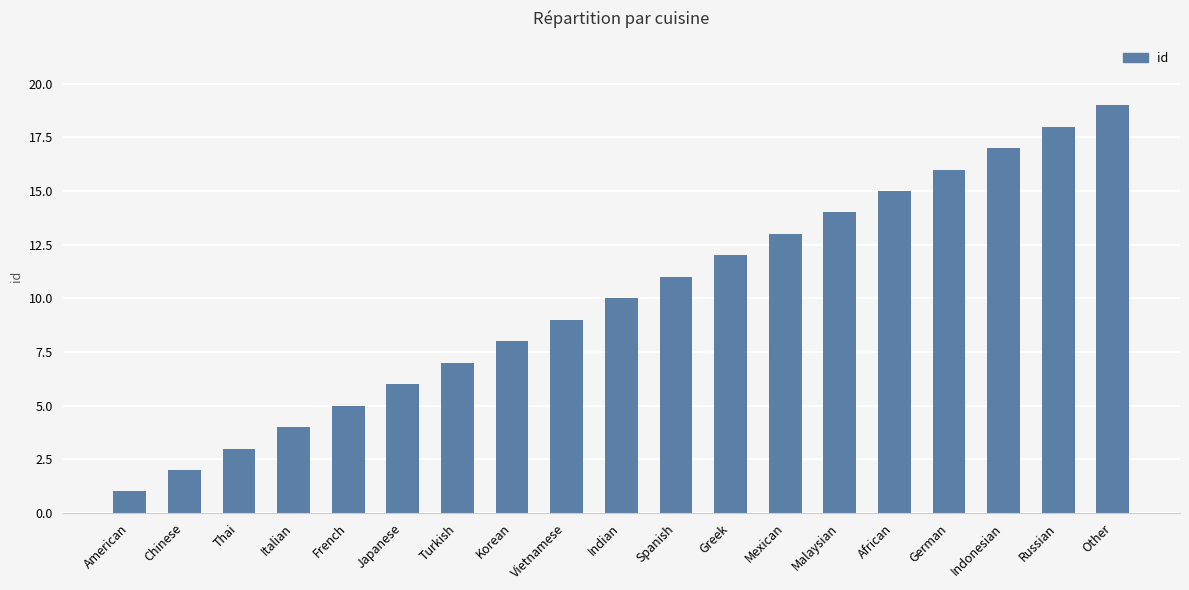

At which label is the value closest to 10?

Indian